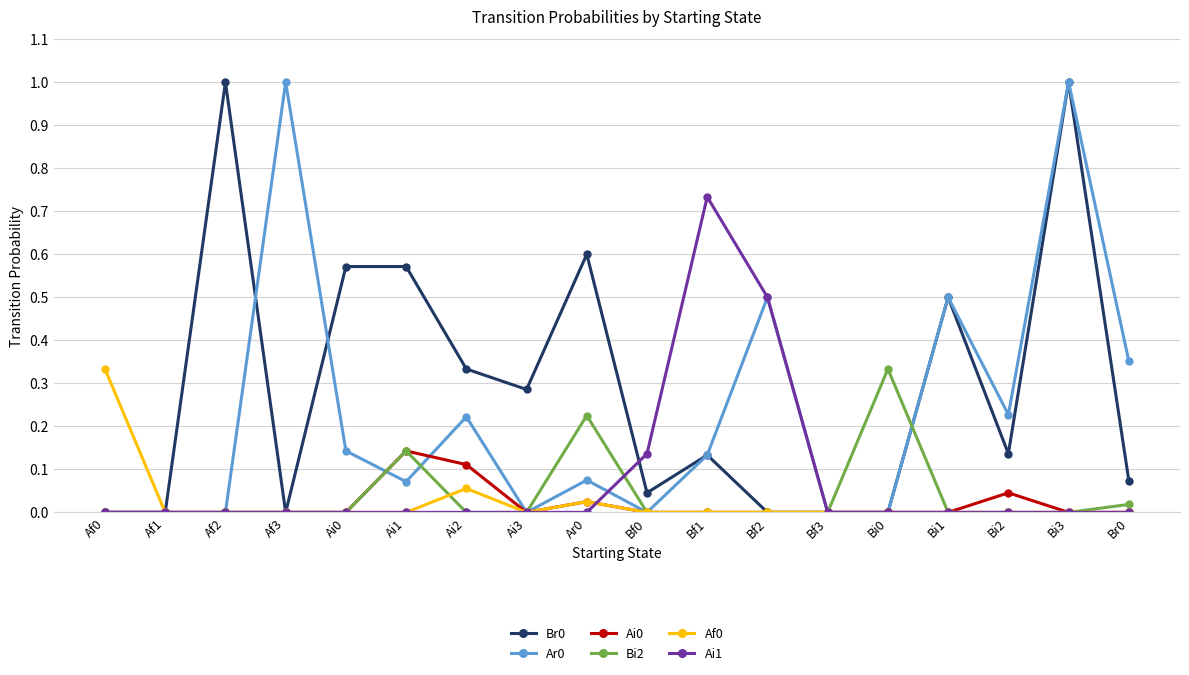

Count the number of data series in this chart.

6